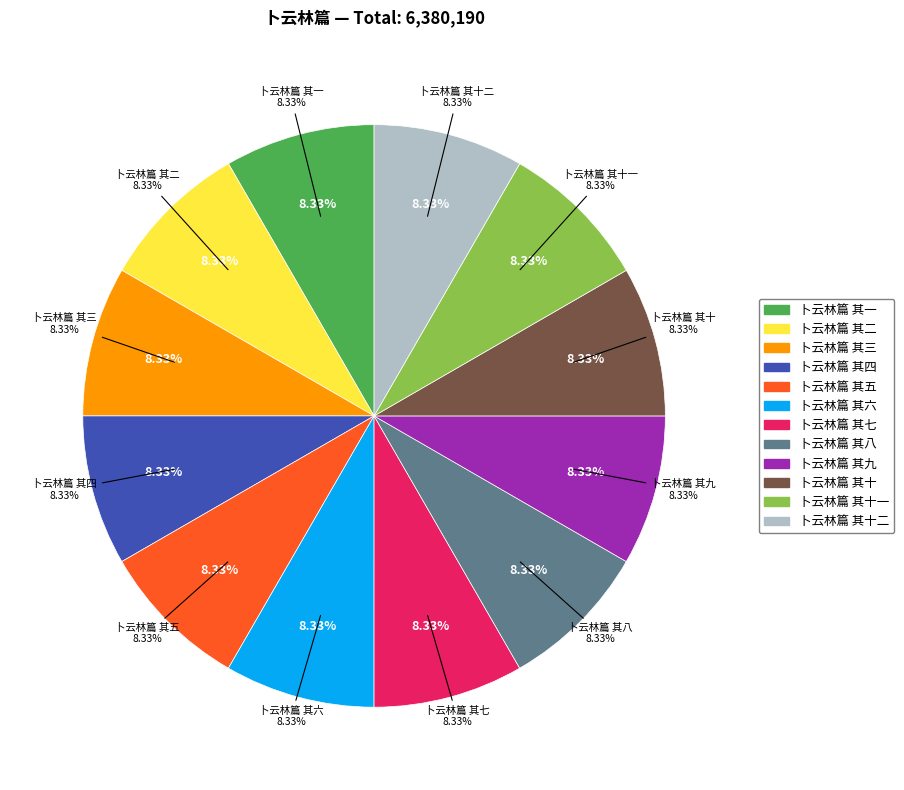

Does 卜云林篇 其三 represent more than half of the total?

No